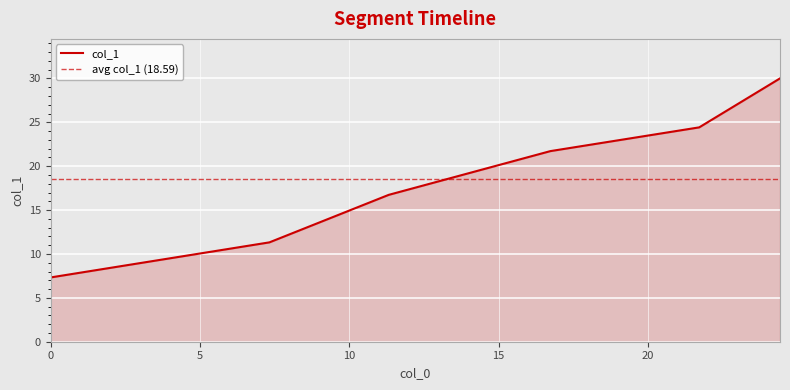

What is the lowest value of the col_1 series?

7.3